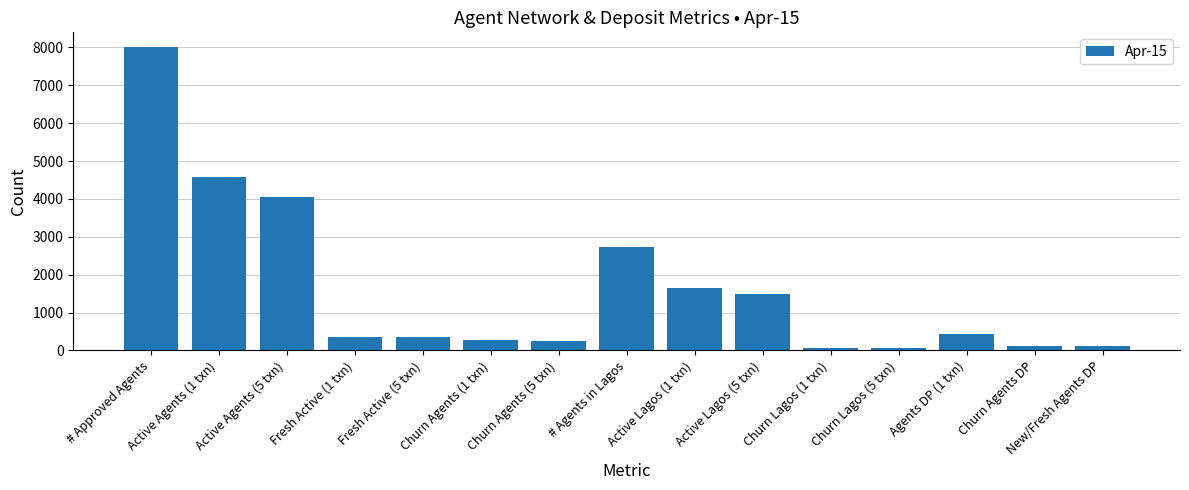

What is the minimum value shown in the chart?

74